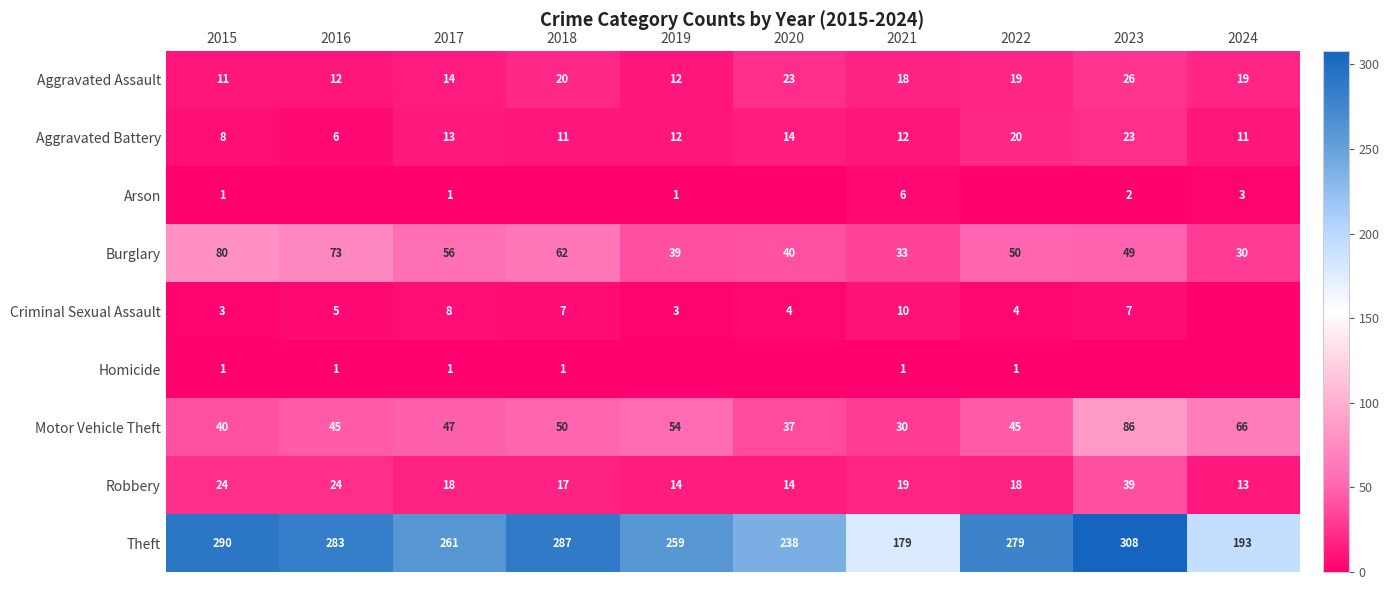

Is the value of Burglary at 2021 greater than the value of Homicide at 2021?

Yes